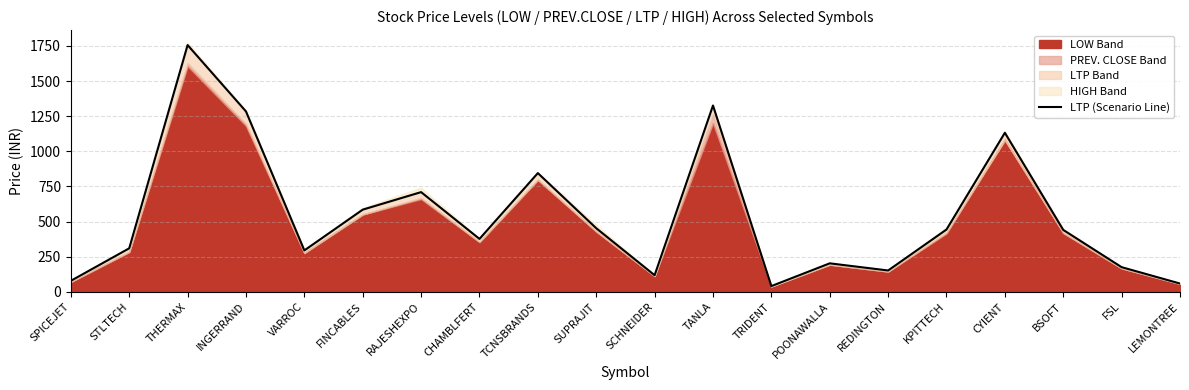

What is the difference between the values at TRIDENT and STLTECH?

268.8